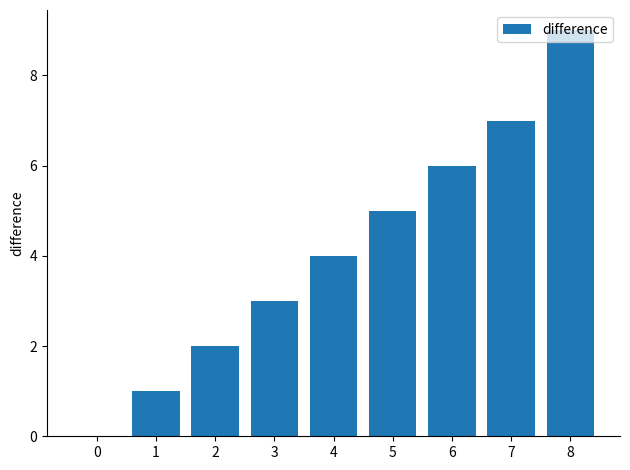

At which label is the value closest to 4?

4